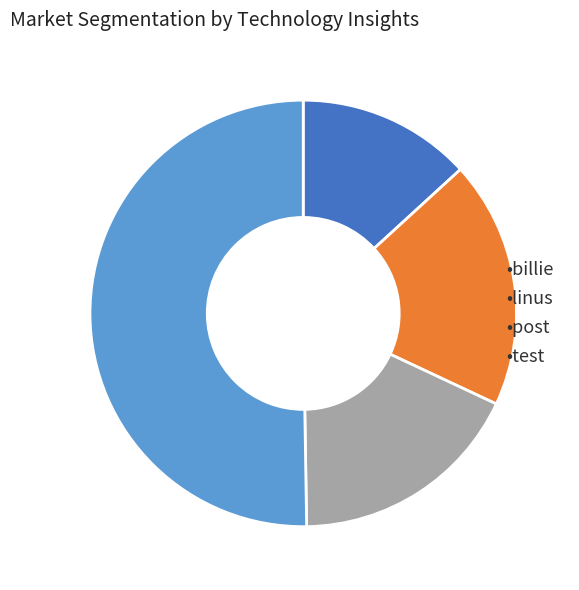

Is there a majority slice in this chart?

Yes